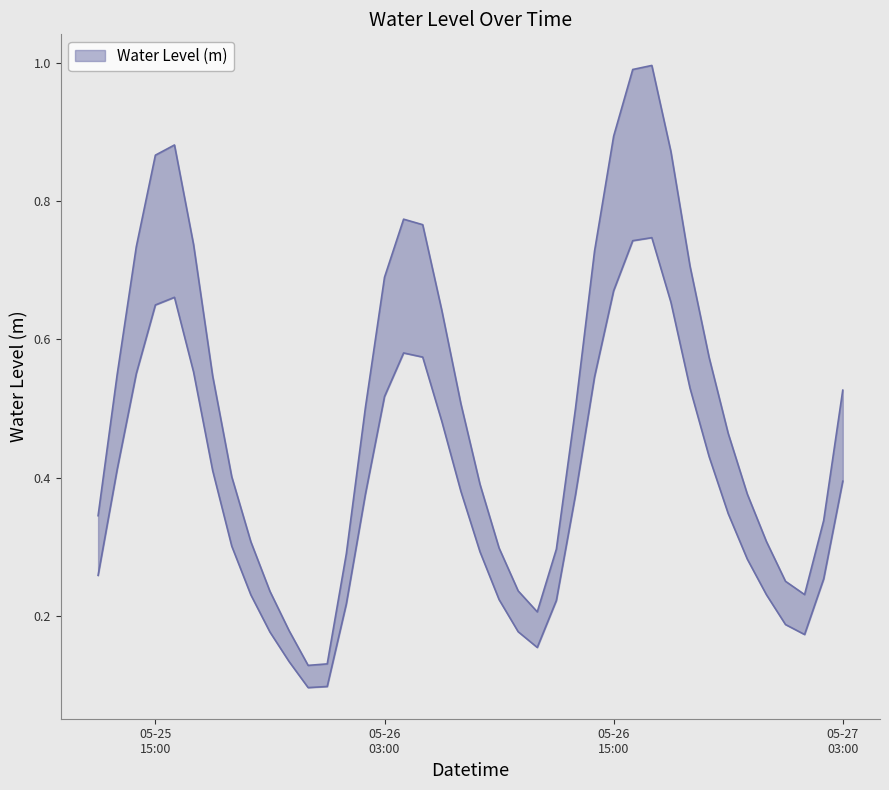

At which category does the chart reach its minimum across all series?

2023-05-25 23:00:00